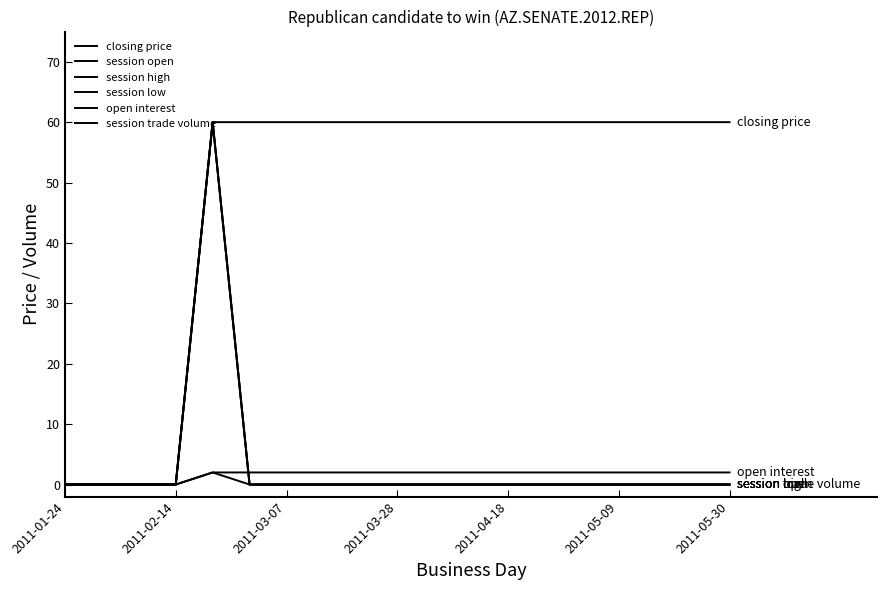

Does the chart have visible grid lines?

No